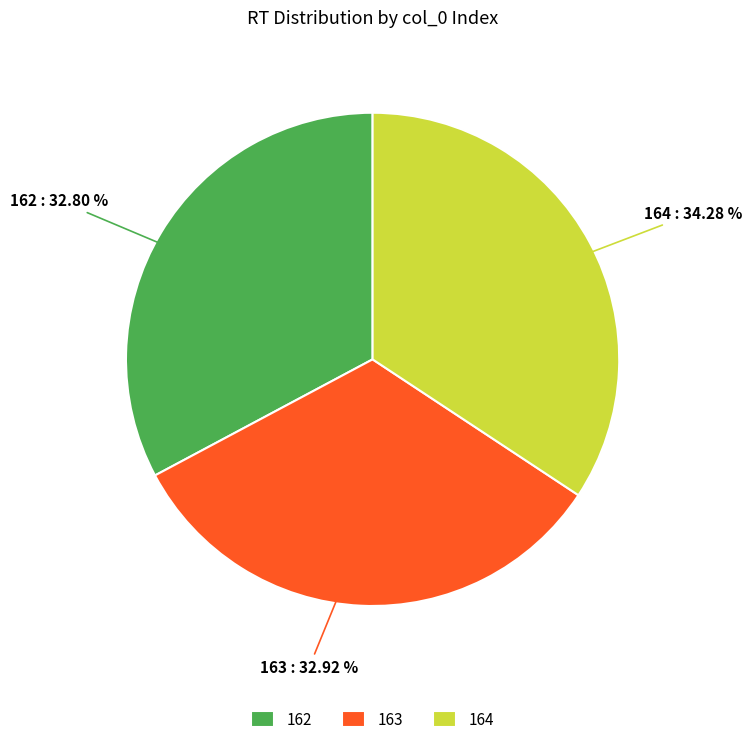

What is the ratio of the value at 164 to the value at 163?

1.0